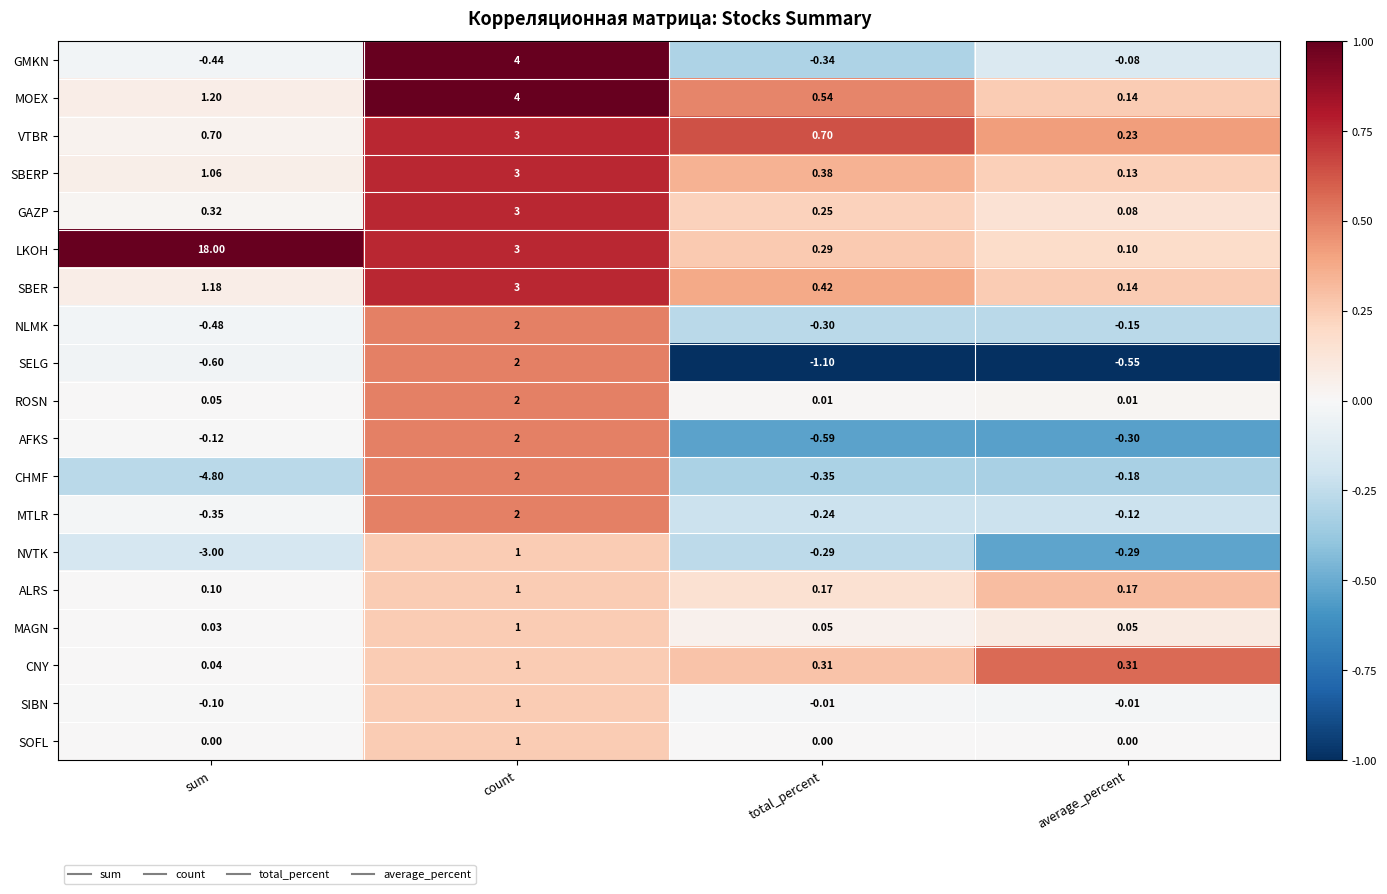

At which category is the sum across all series the highest?

count